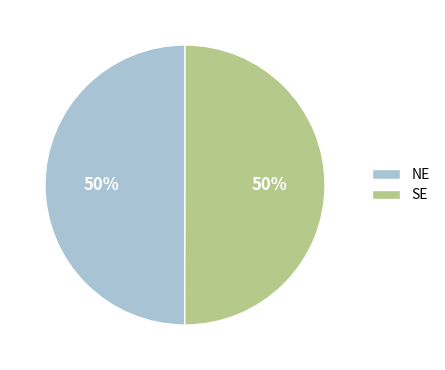

To the nearest percent, what is the average slice percentage?

50%